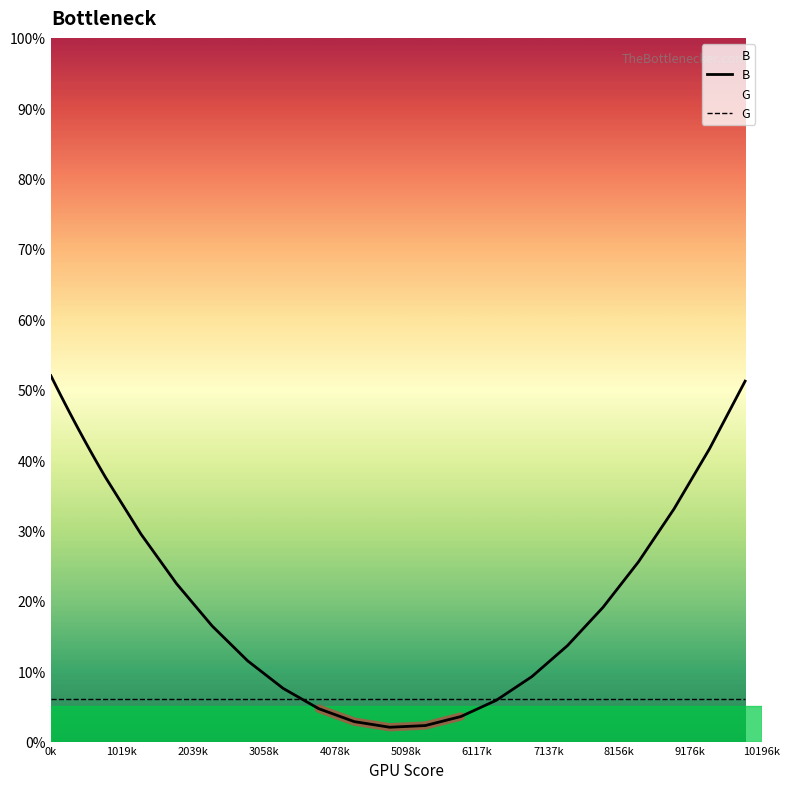

True or false: B and G intersect in this chart.

True